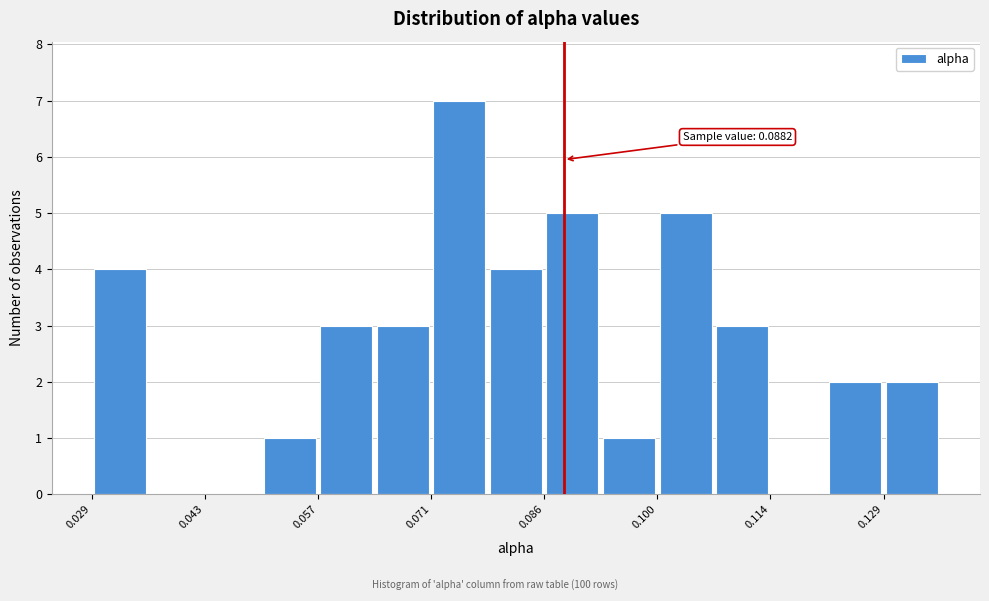

Around what value on the x-axis is the tallest bar? Give the approximate position of its centre, as read against the axis.

0.076